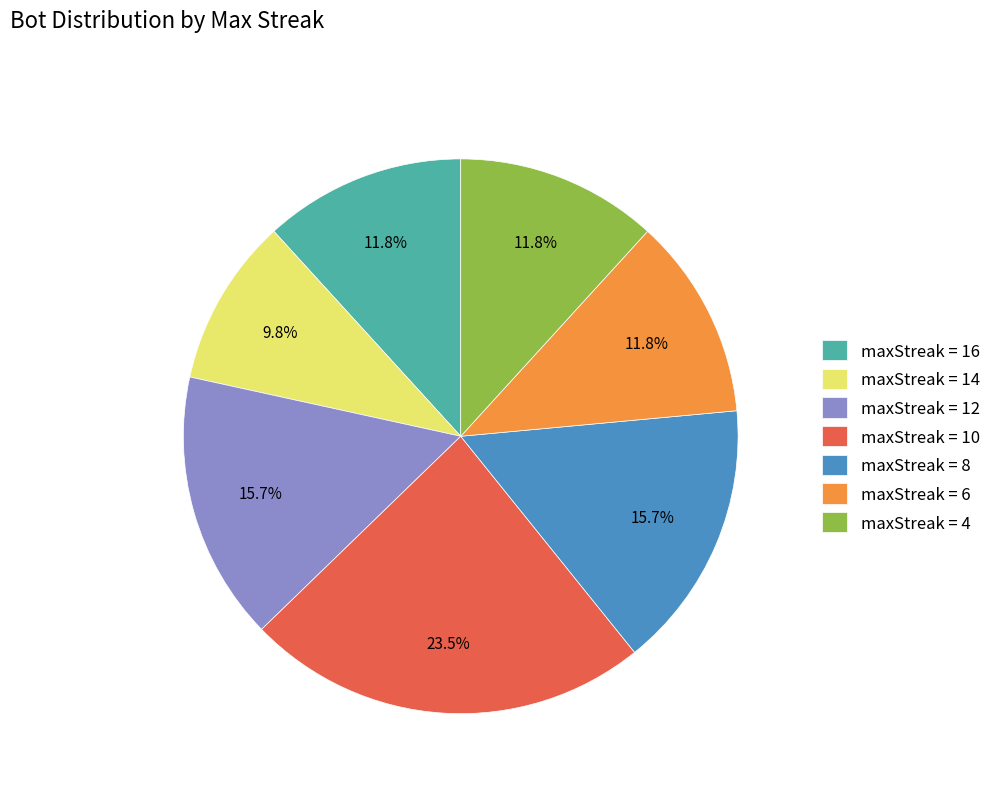

Which slice is the largest?

maxStreak = 10